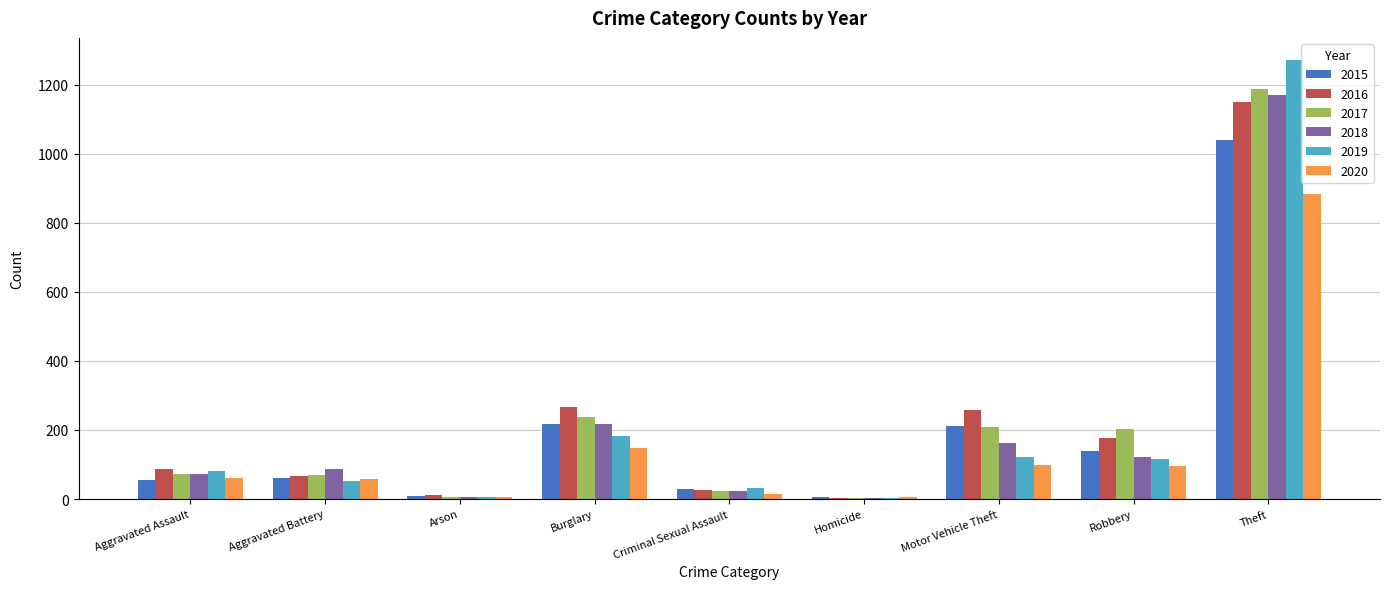

True or false: 2018 has a value of 72 at Aggravated Assault.

True